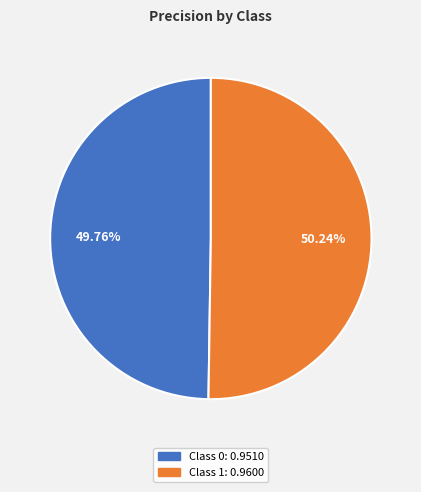

Does any single category account for the majority?

Yes